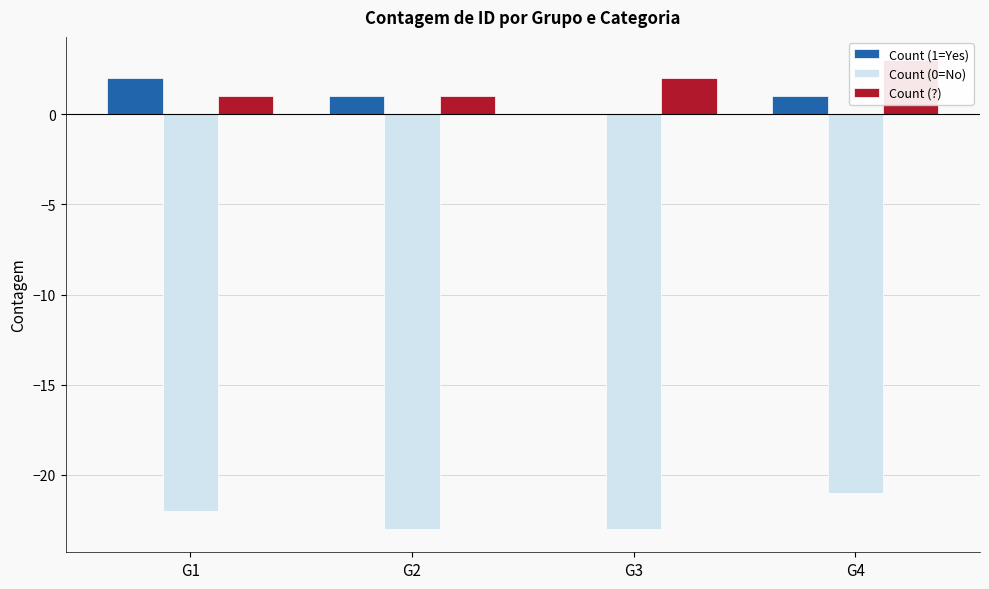

At which label does Count (?) reach its minimum?

G1